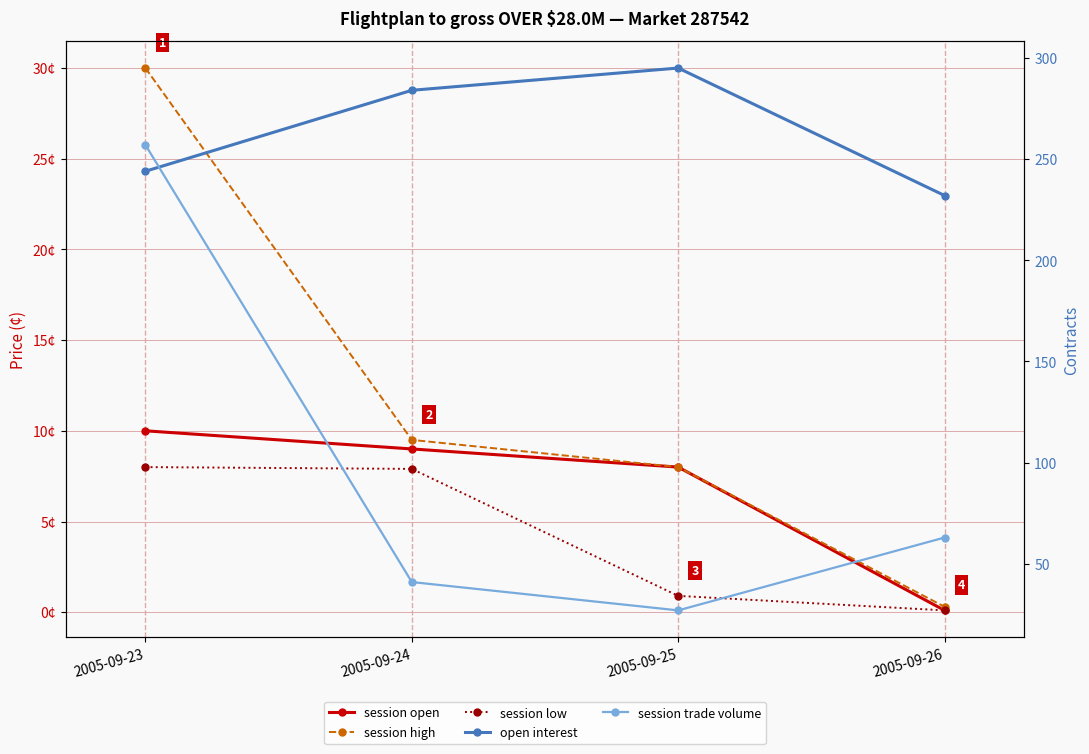

Which category has the highest value in the open interest series?

2005-09-25